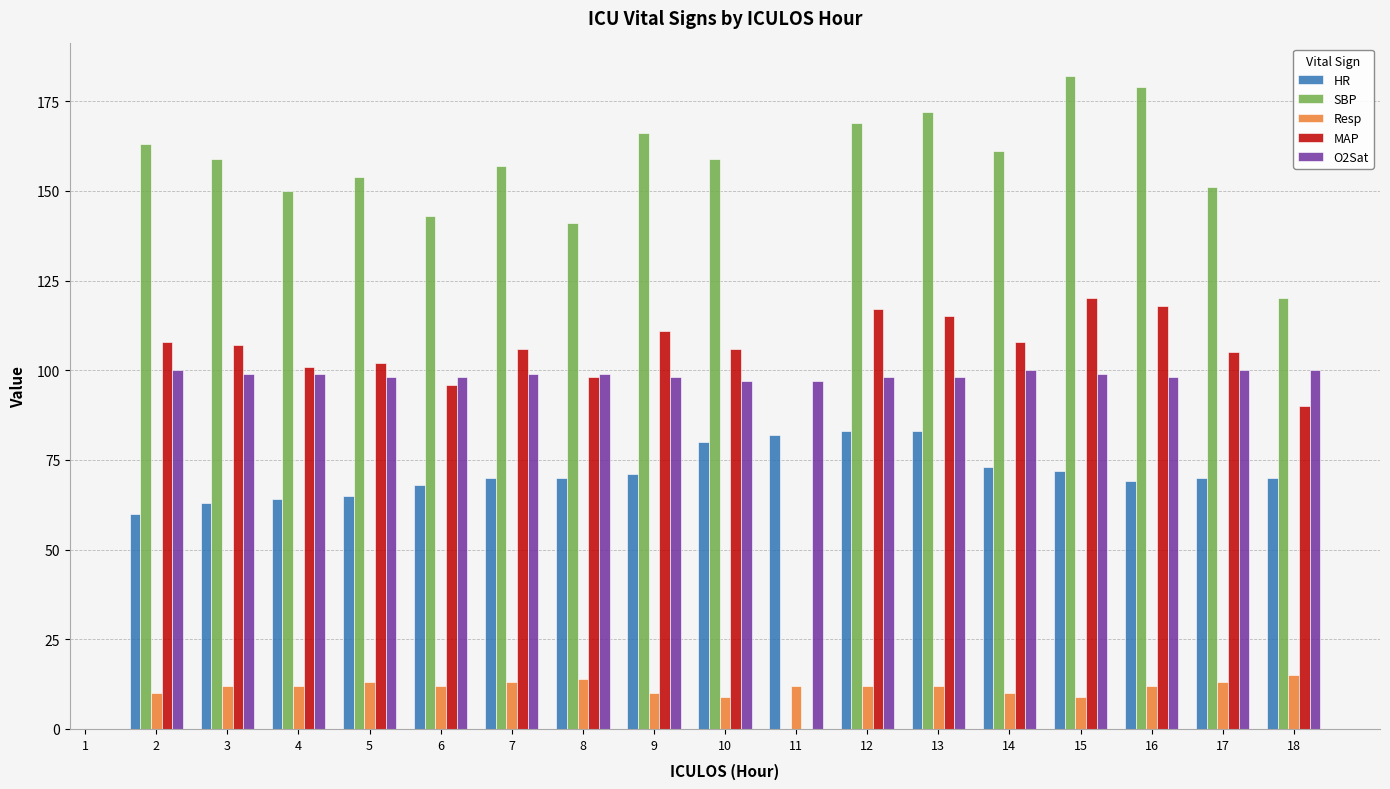

How many categories are shown in the chart?

18